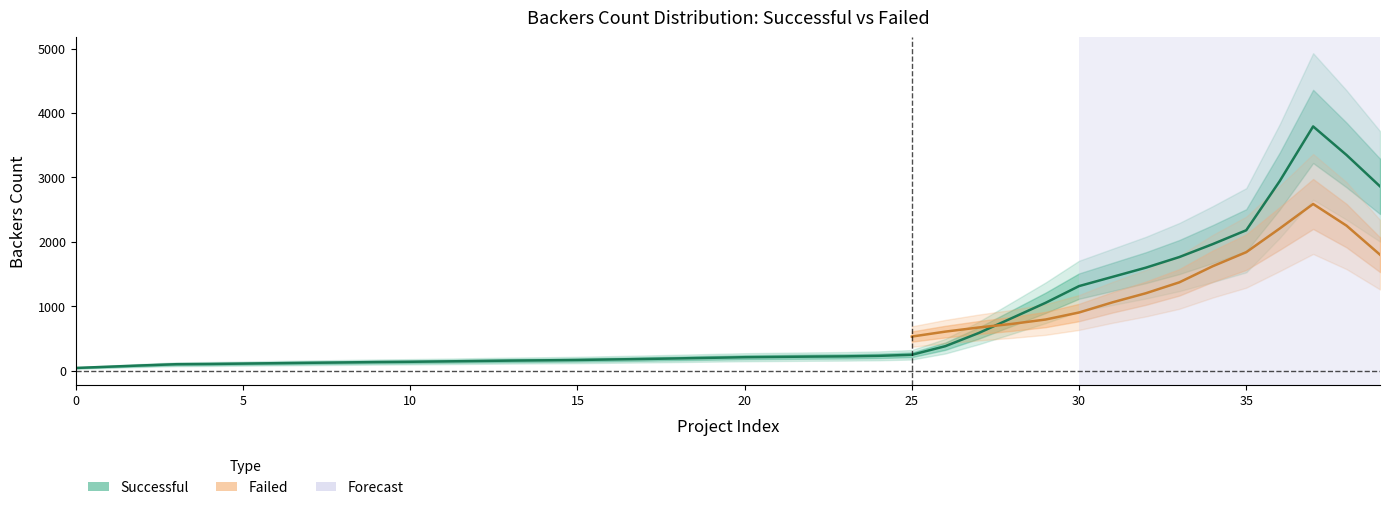

Which series has the largest range (max minus min)?

Successful